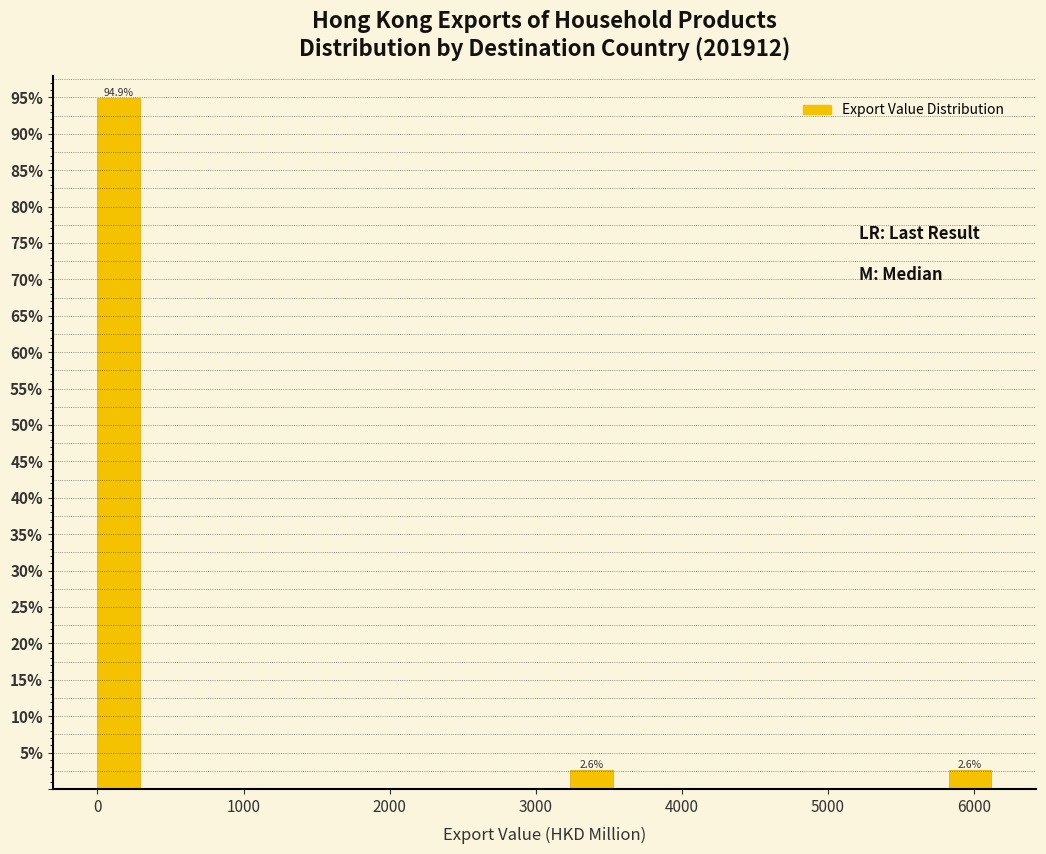

Around what value on the x-axis is the tallest bar? Give the approximate position of its centre, as read against the axis.

100